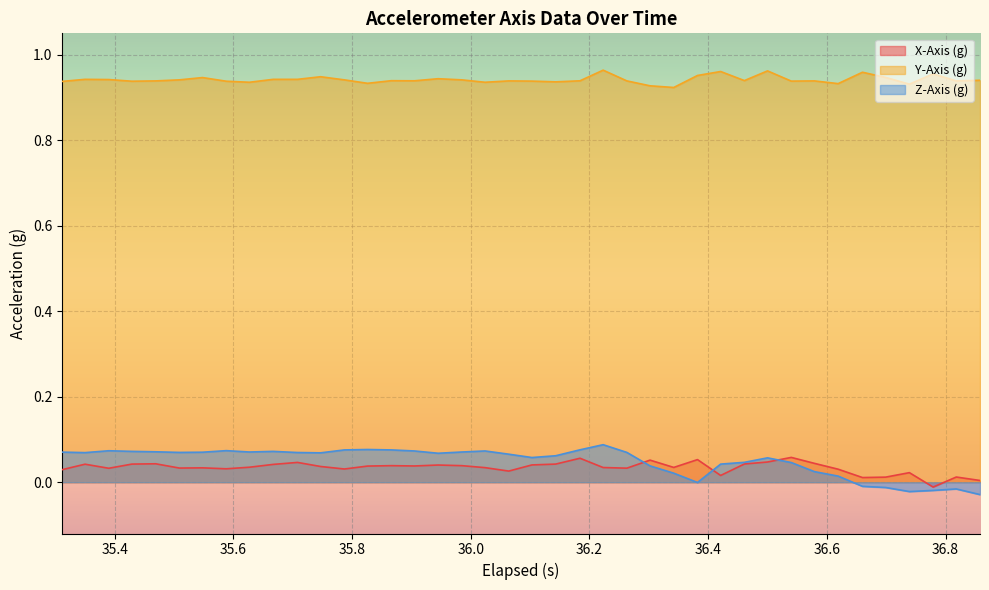

True or false: X-Axis (g) and Y-Axis (g) cross at least once.

False